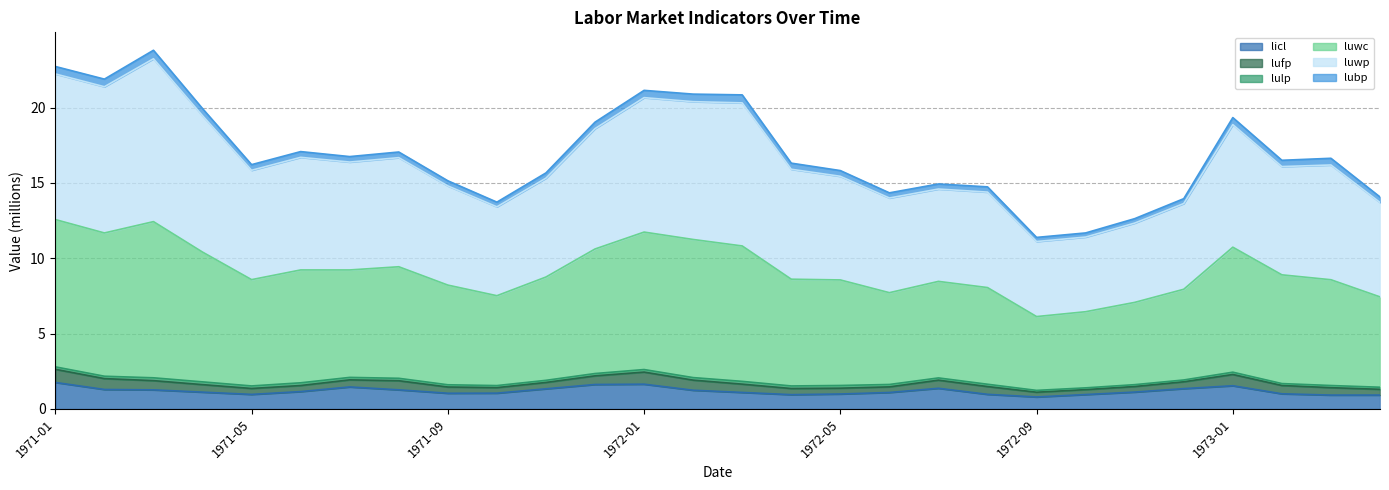

What is the label of the 23rd point from the right?

1971-06